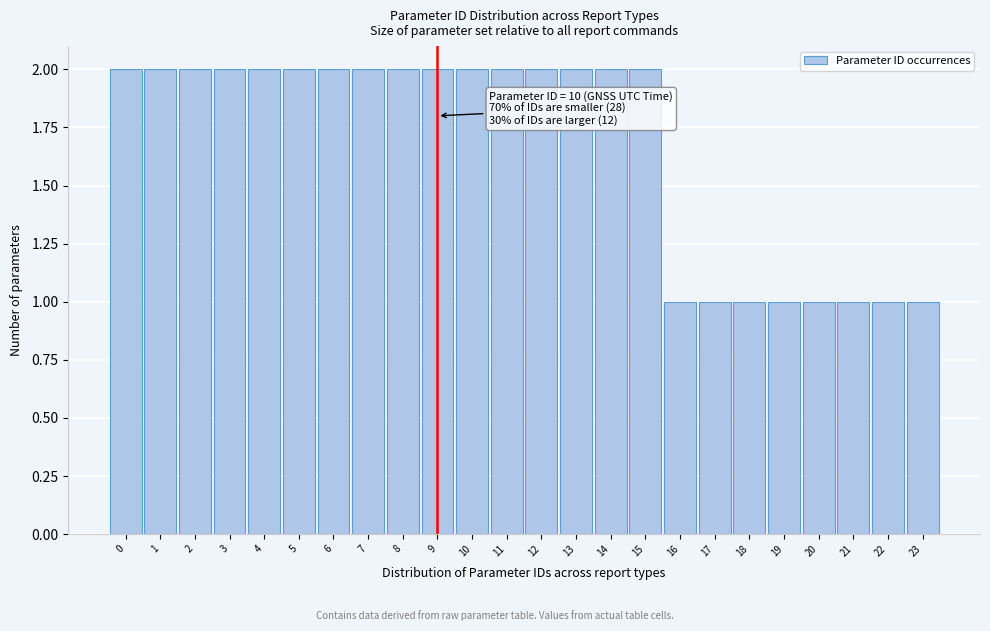

Reading left to right, what are all the values shown in this chart?

2	2	2	2	2	2	2	2	2	2	2	2	2	2	2	2	1	1	1	1	1	1	1	1